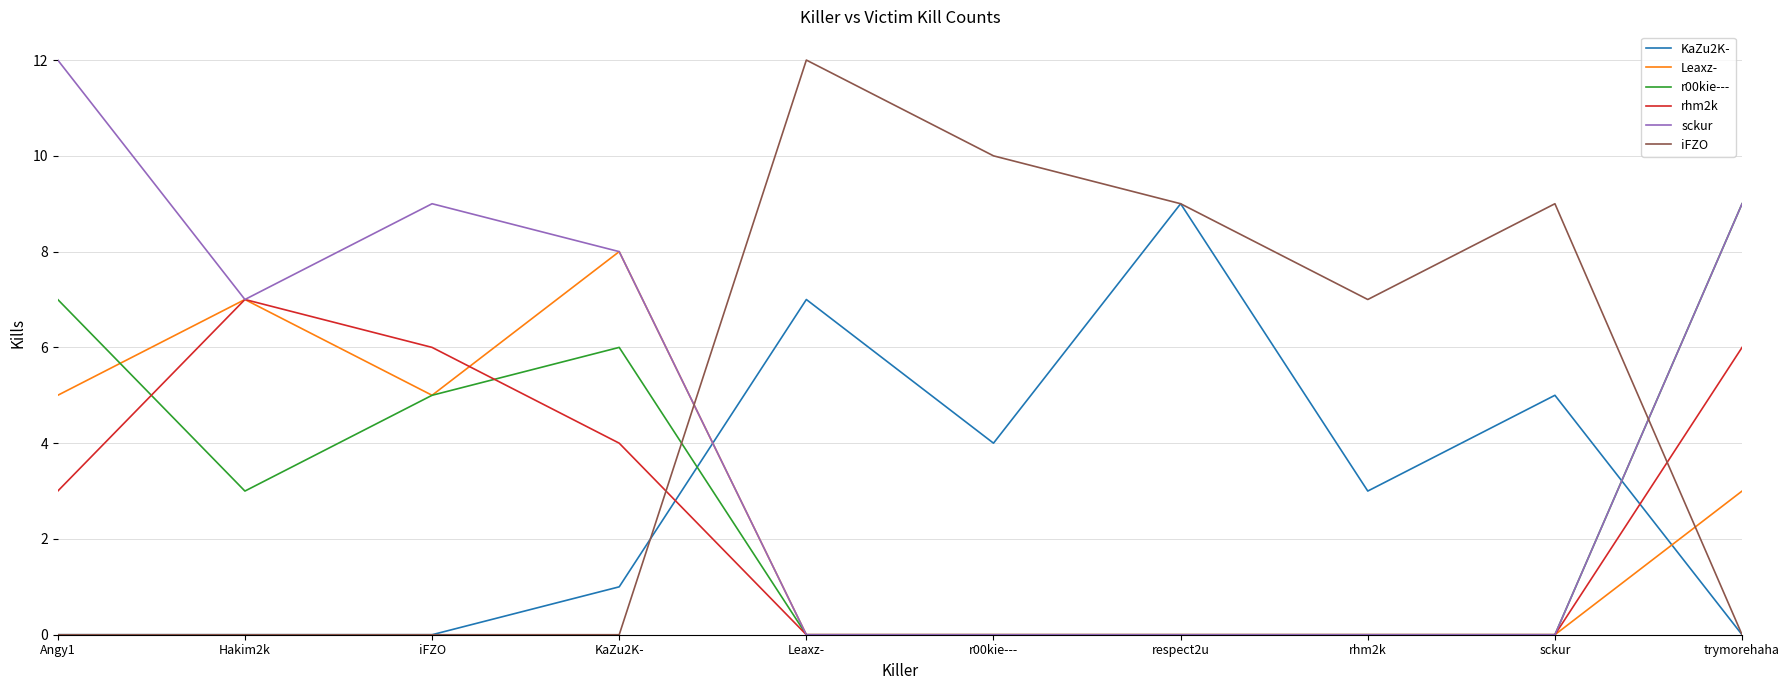

The rhm2k series shows -3 at respect2u. True or false?

False